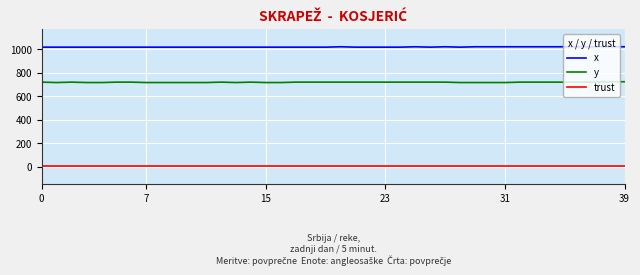

Rank the series by their average value, from highest to lowest.

x, y, trust